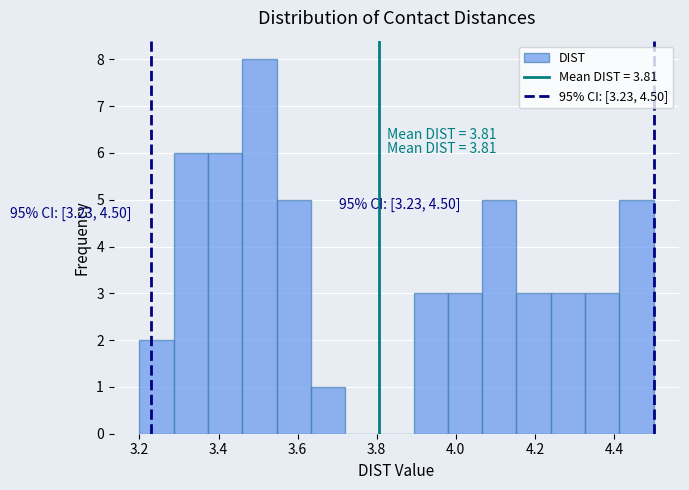

Over which range of the x-axis is the bar tallest?

3.46 to 3.54